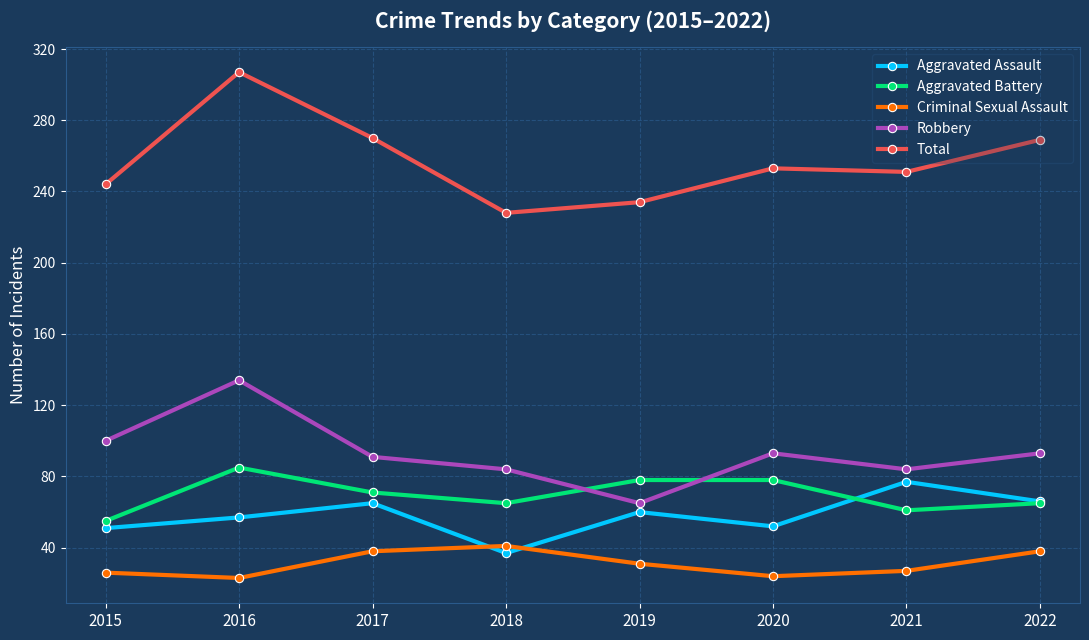

At which label does Total reach its peak?

2016